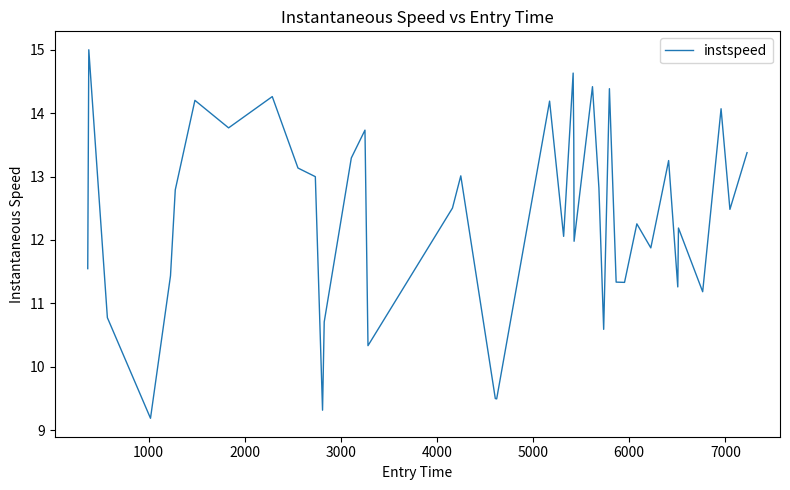

What is the difference between the maximum and minimum values?

5.8